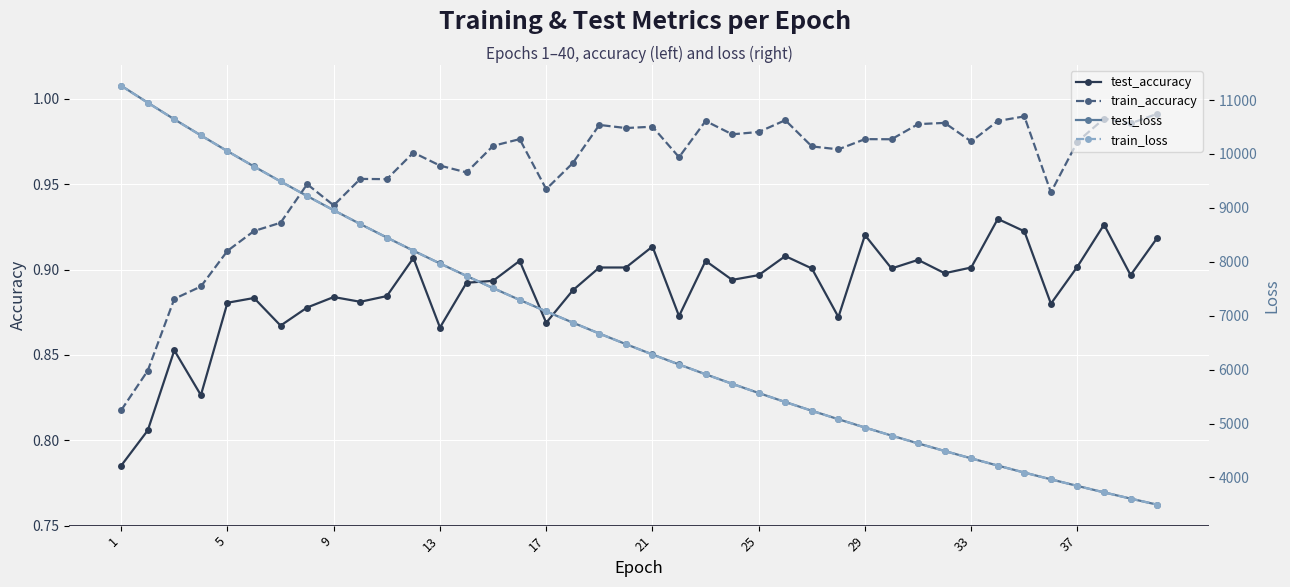

True or false: test_loss and train_accuracy intersect in this chart.

False